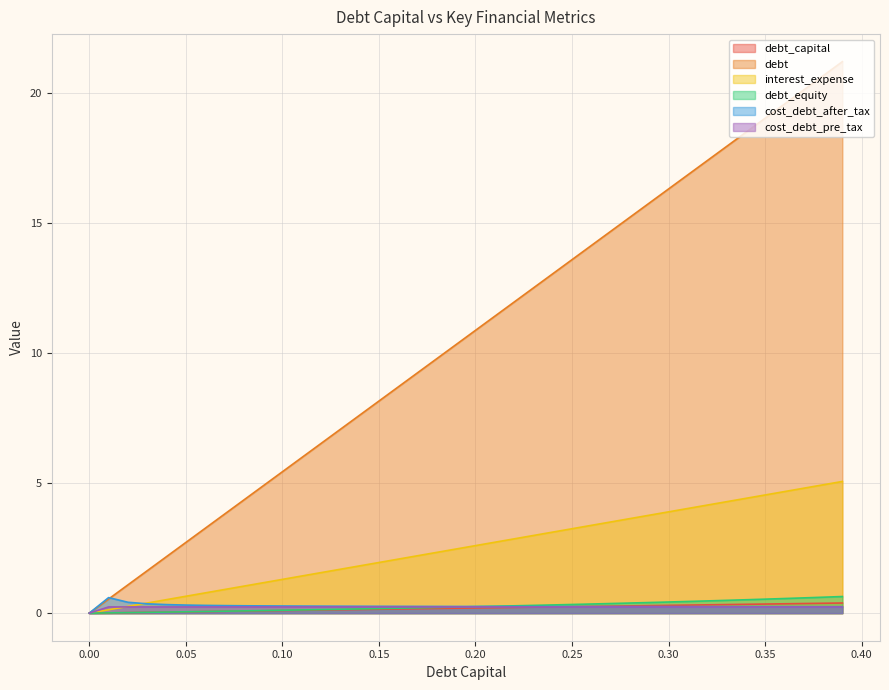

At which category is the sum across all series the highest?

0.39